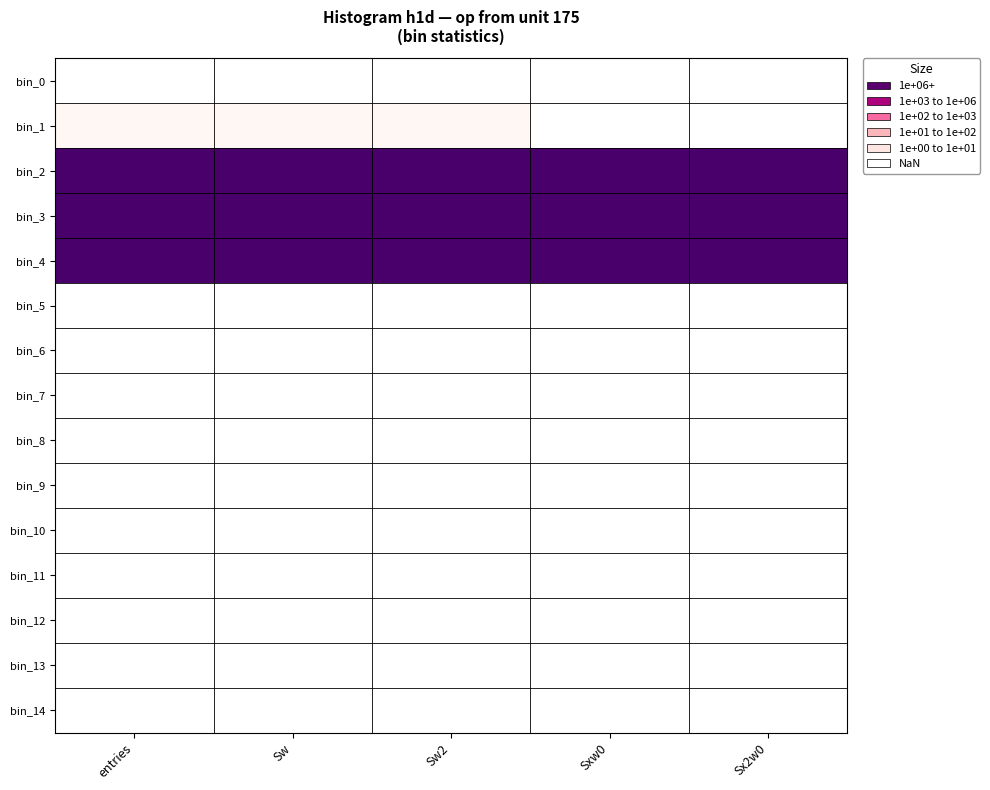

List the labels in order of bin_9 value, smallest first.

entries, Sw, Sw2, Sxw0, Sx2w0